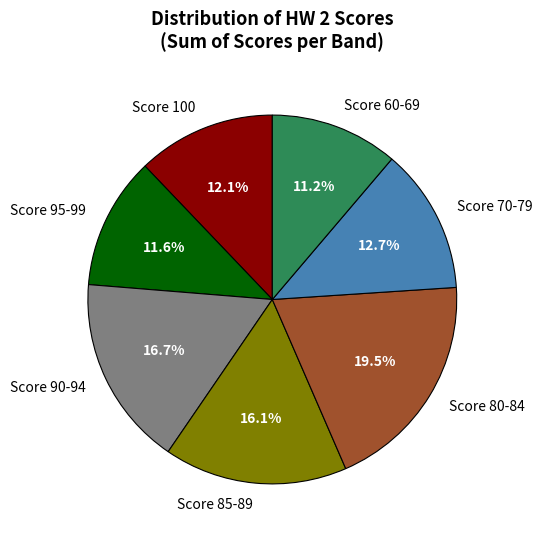

How many segments does this pie chart have?

7